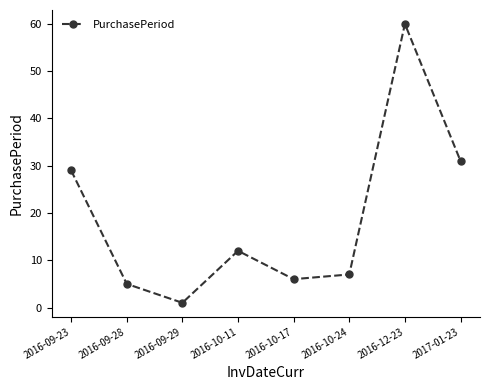

The chart shows a value of 29 at 2016-12-23. True or false?

False